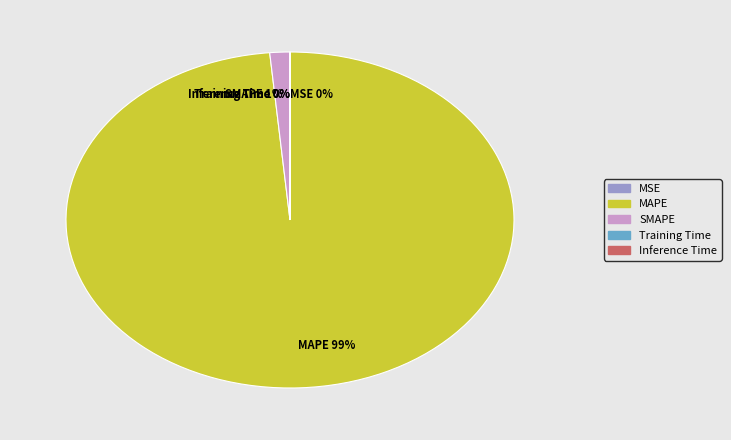

What percentage is the SMAPE slice, to the nearest percent?

1%